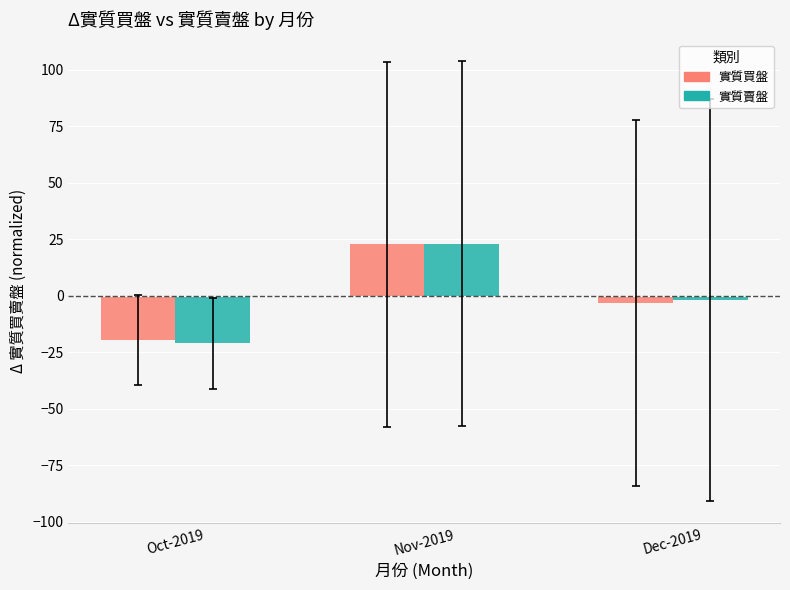

At which category is the sum across all series the highest?

Nov-2019